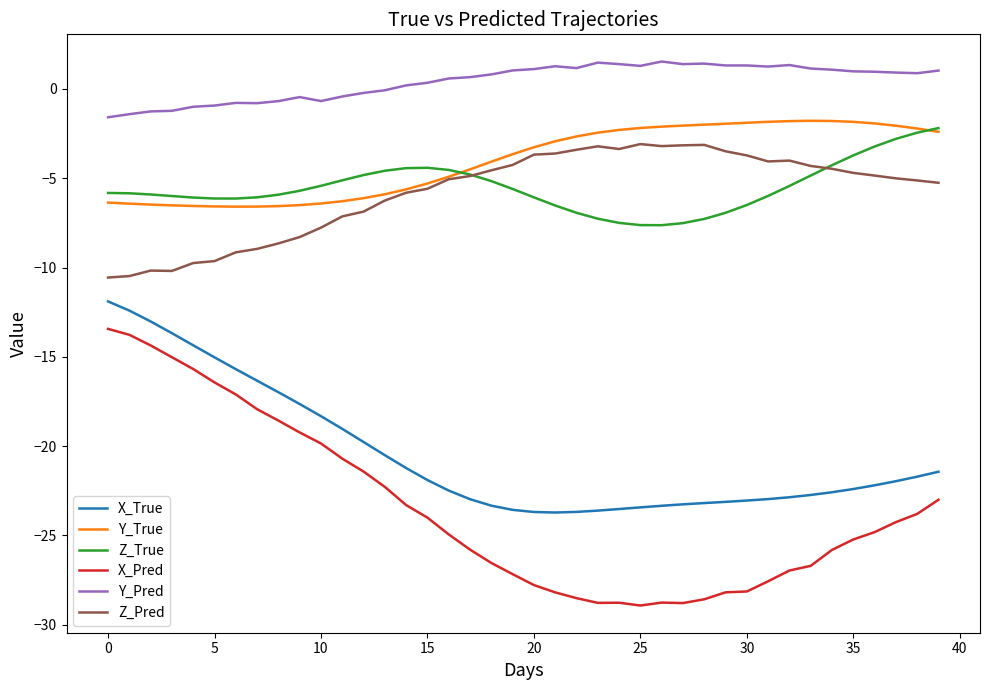

Is this an area chart (filled region under the line)?

No